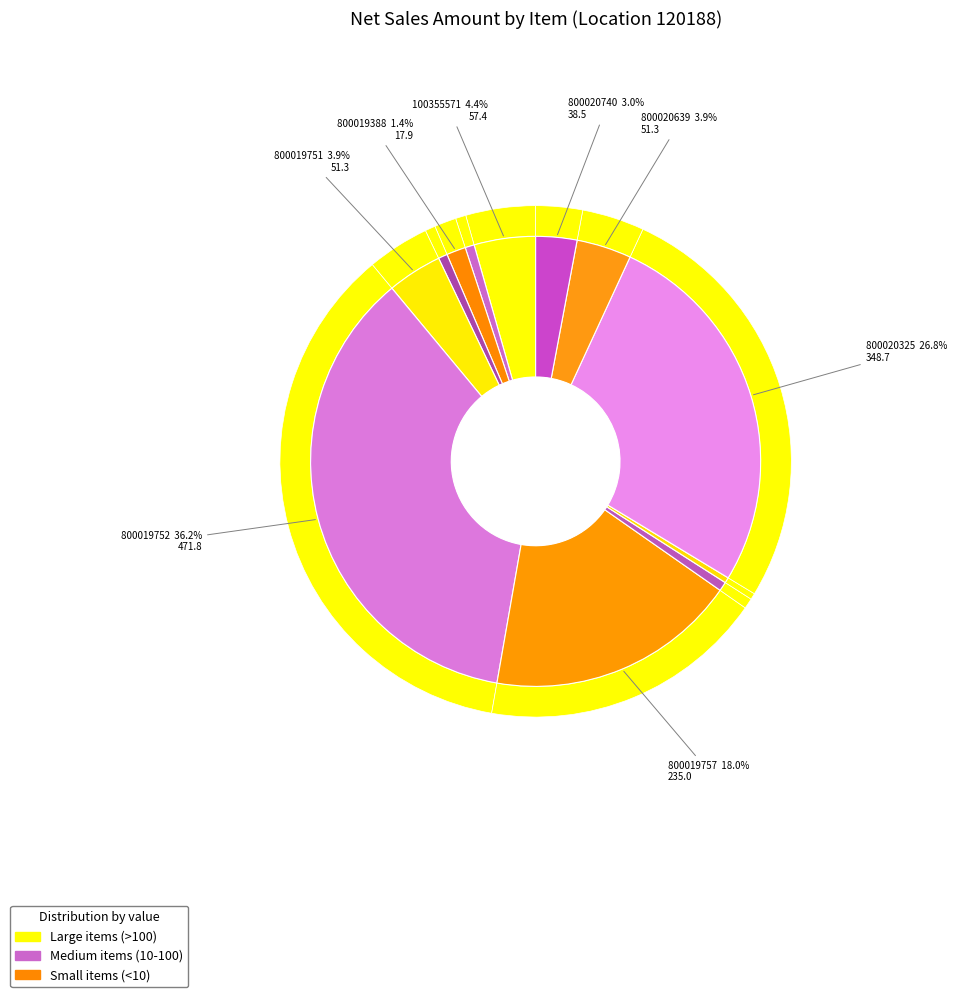

Is it true that 800019571 is 1% of the pie?

True